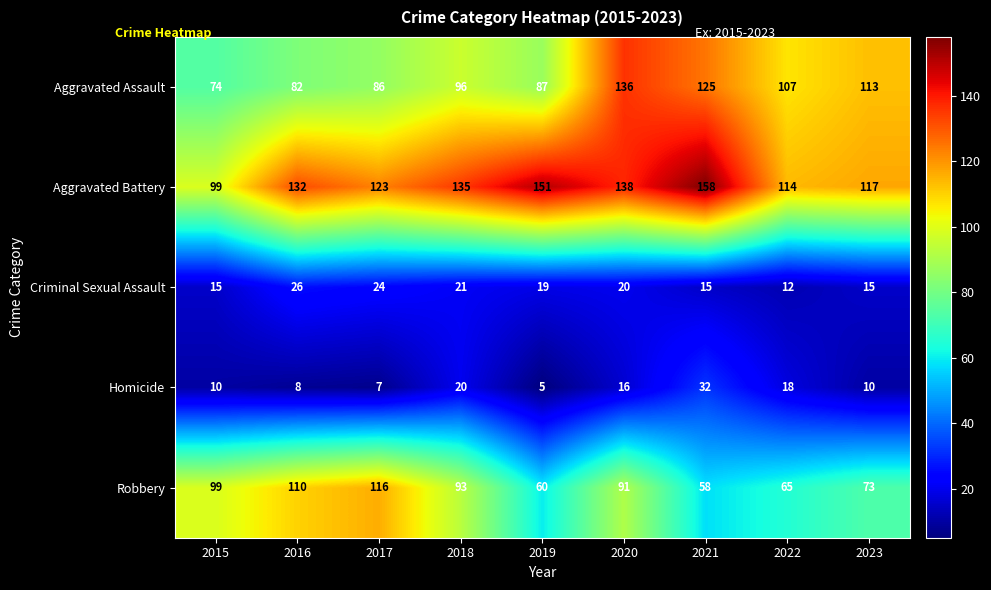

Which category has the highest value across all series?

2021